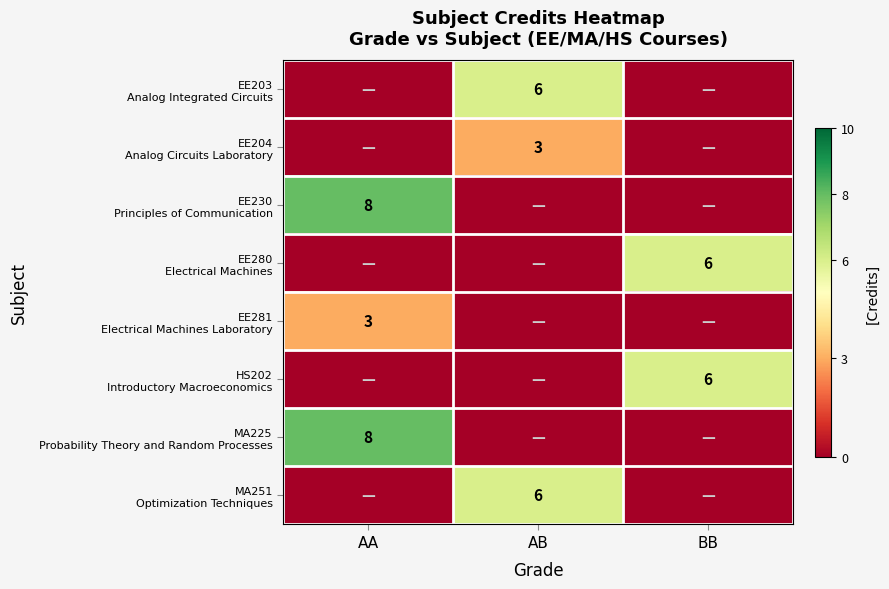

At which label does EE203 Analog Integrated Circuits reach its peak?

AB